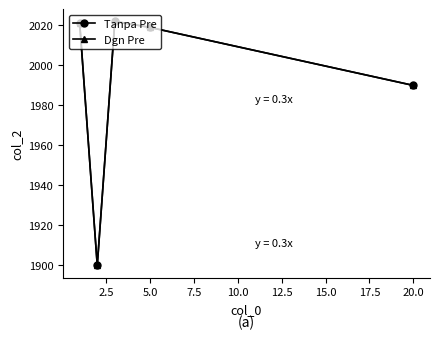

Is this an area chart (filled region under the line)?

No